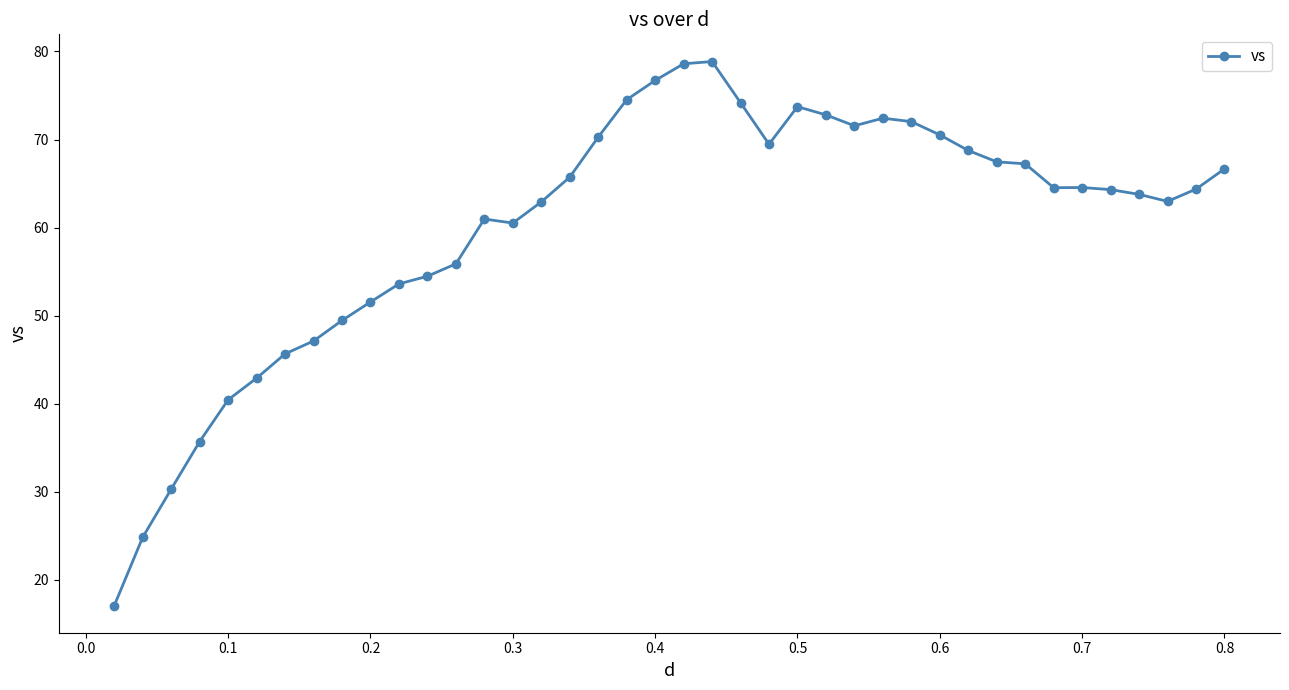

True or false: the data has more than 1 interior local peaks.

True